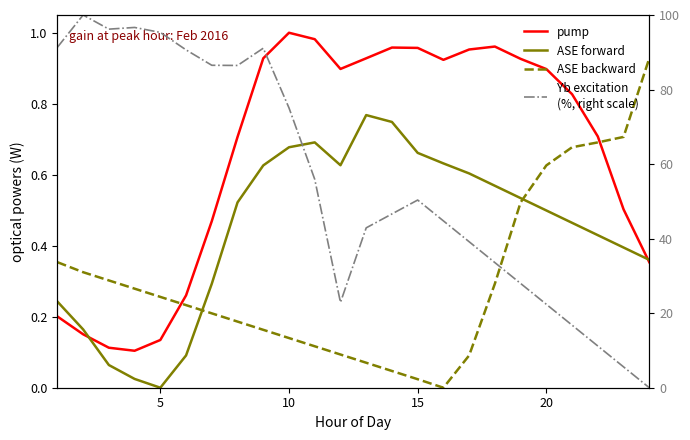

Which series has the largest range (max minus min)?

Yb excitation
(%, right scale)